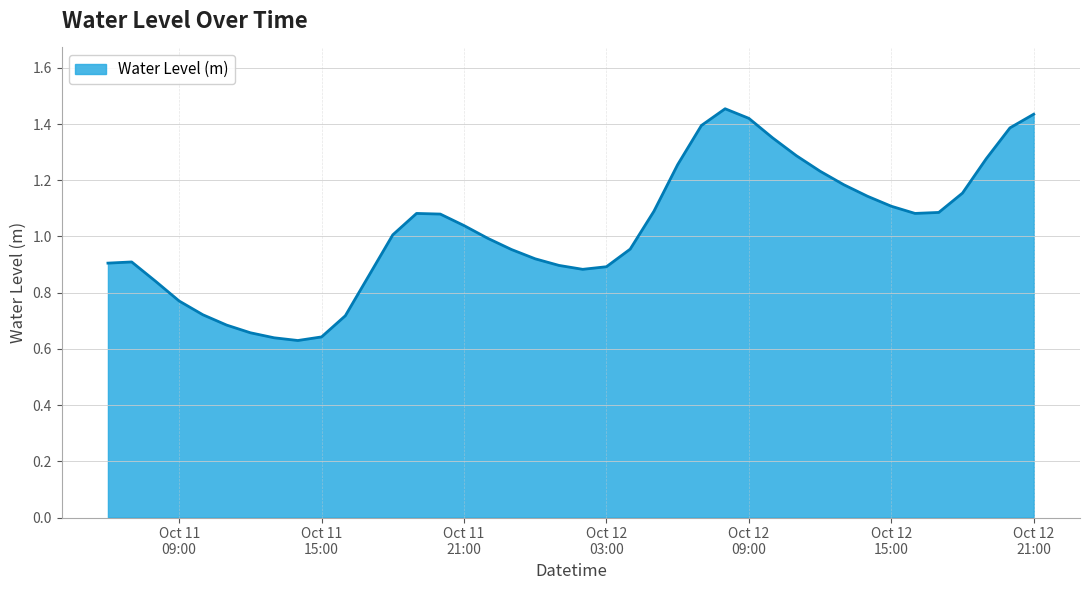

How many lines are shown in the chart?

1